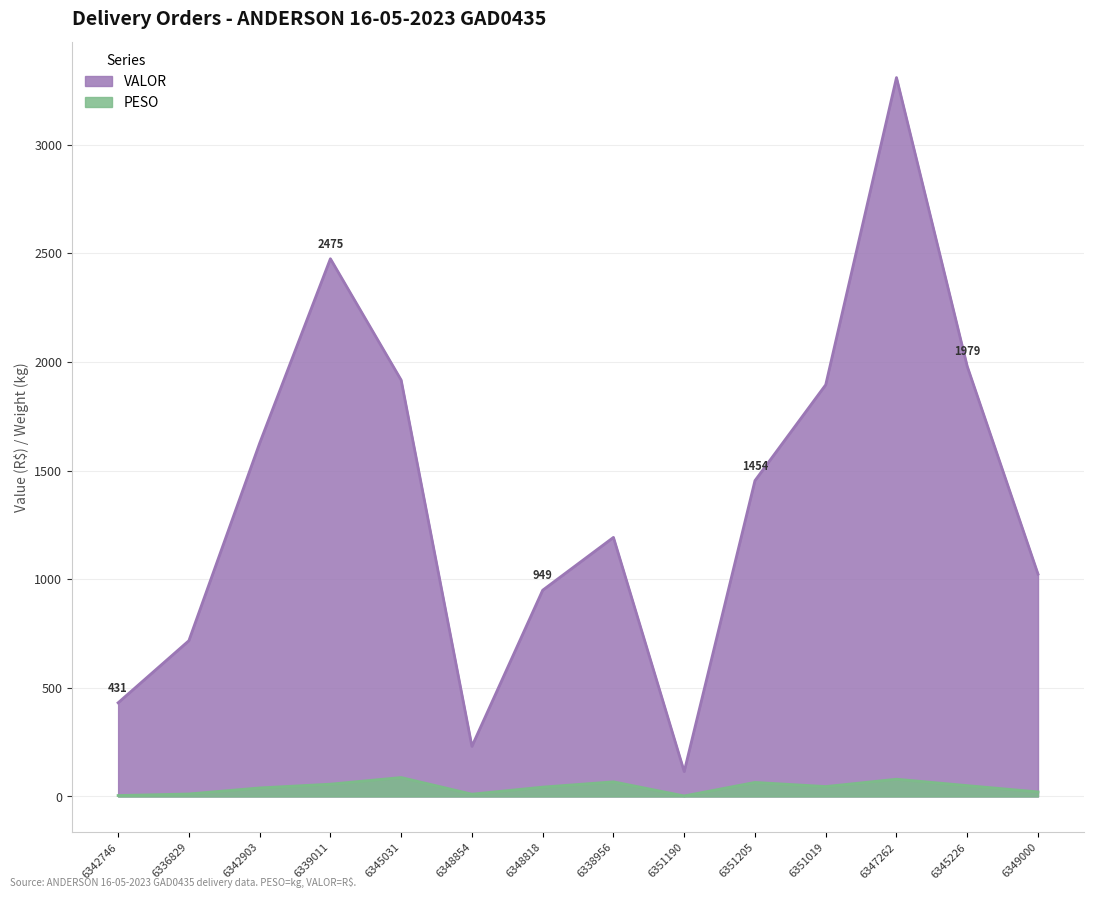

The value of VALOR at 6348854 is 77.2. True or false?

False